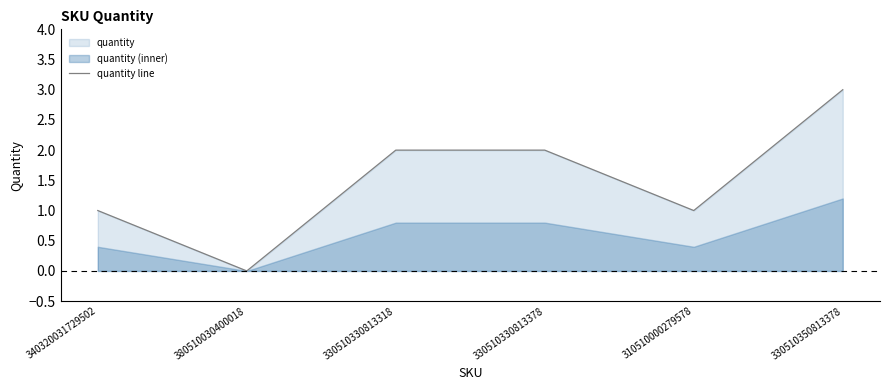

What is the change in value from 380510030400018 to 310510000279578?

+1